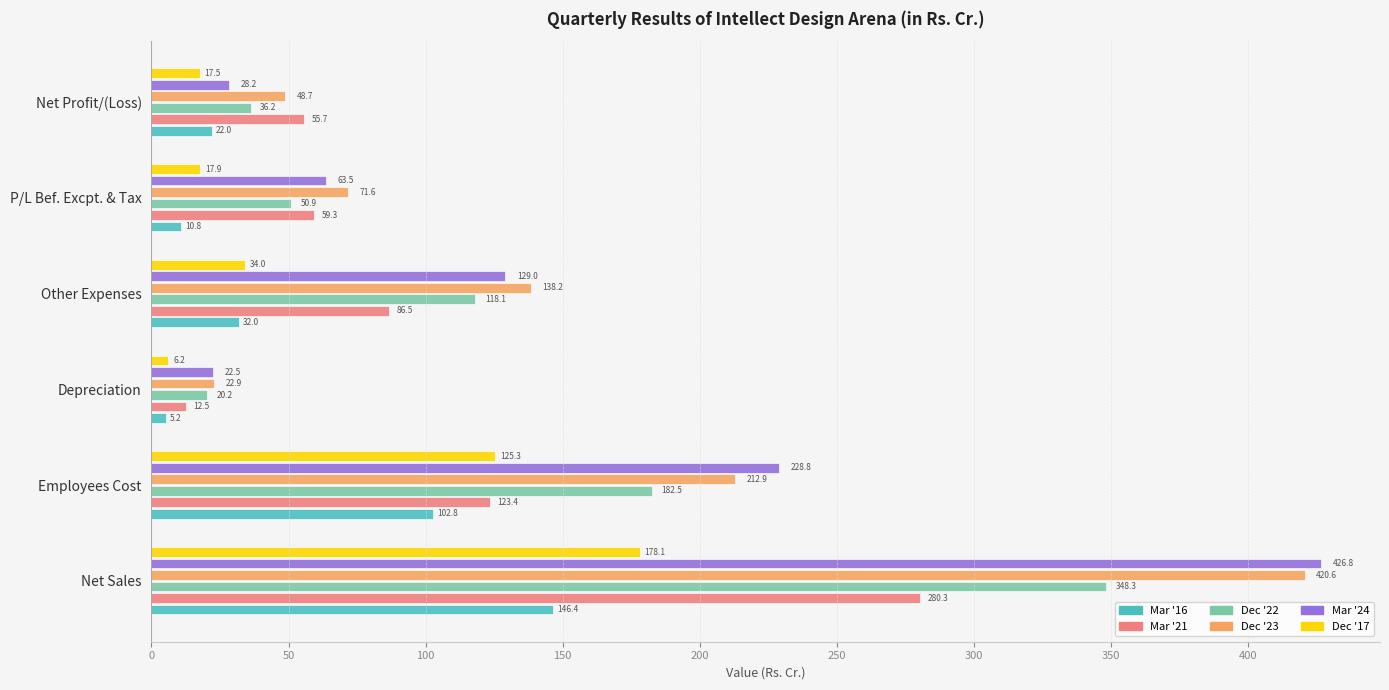

What is the minimum value for Mar '16?

5.2